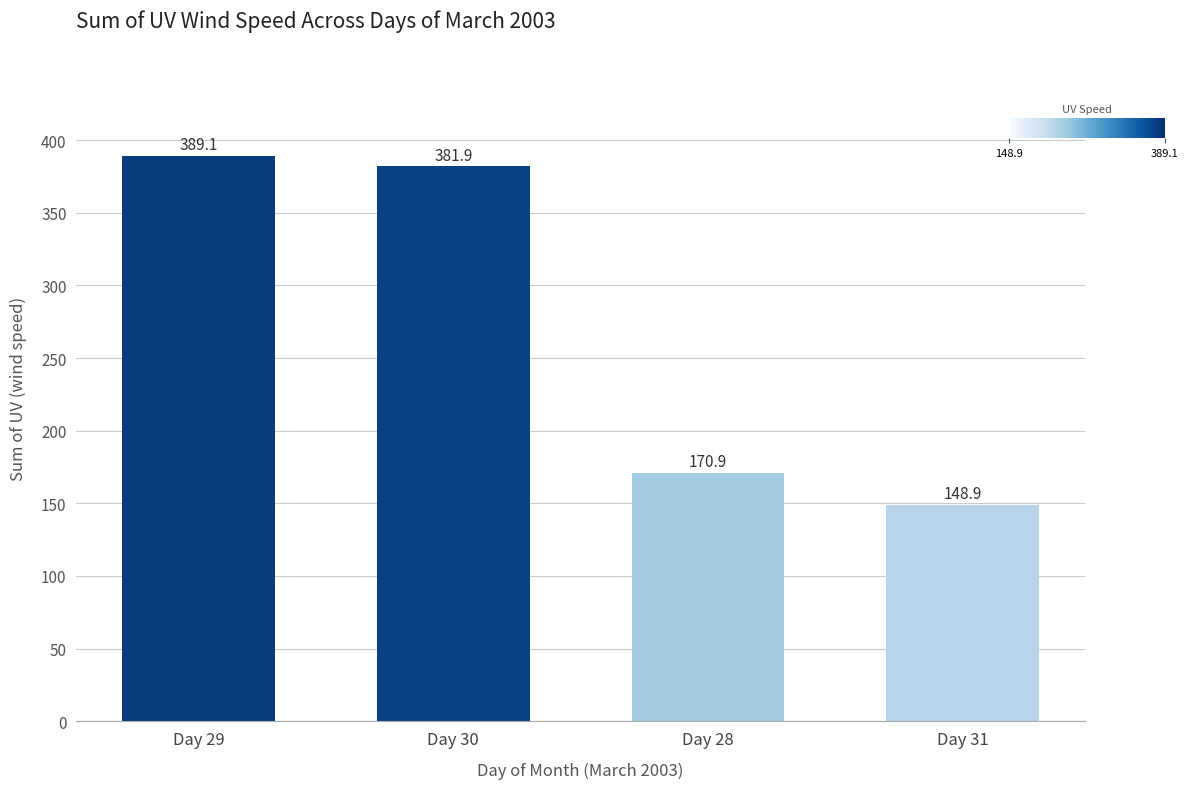

How many data points are less than 381?

2